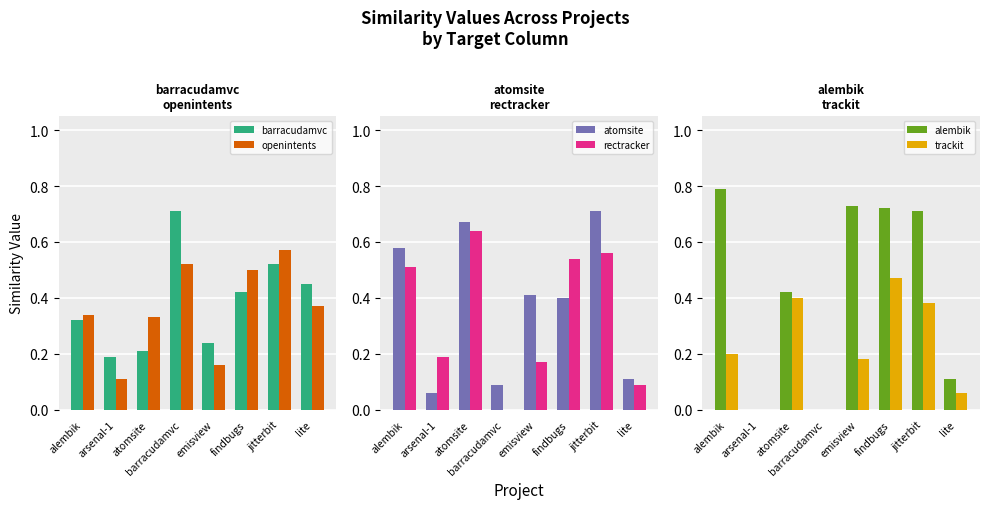

Reading left to right, transcribe all the data shown in this chart.

barracudamvc: 0.3	0.2	0.2	0.7	0.2	0.4	0.5	0.5
openintents: 0.3	0.1	0.3	0.5	0.2	0.5	0.6	0.4
atomsite: 0.6	0.1	0.7	0.1	0.4	0.4	0.7	0.1
rectracker: 0.5	0.2	0.6	0.0	0.2	0.5	0.6	0.1
alembik: 0.8	0.0	0.4	0.0	0.7	0.7	0.7	0.1
trackit: 0.2	0.0	0.4	0.0	0.2	0.5	0.4	0.1